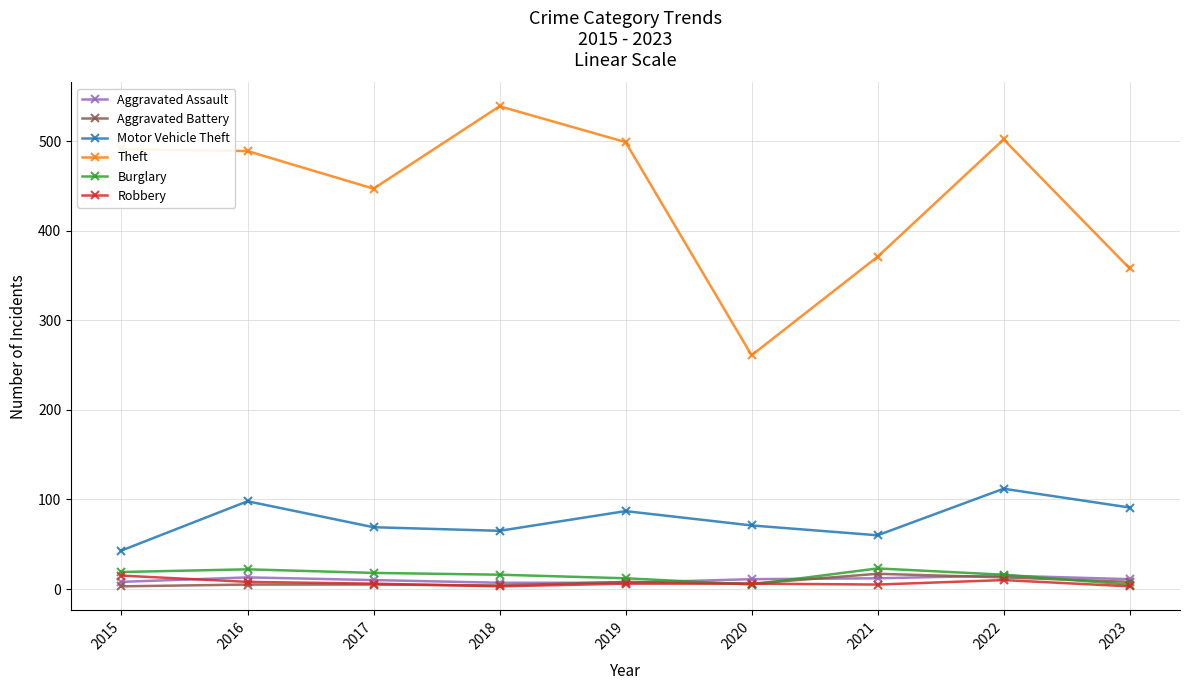

What is the average value of the Burglary series?

15